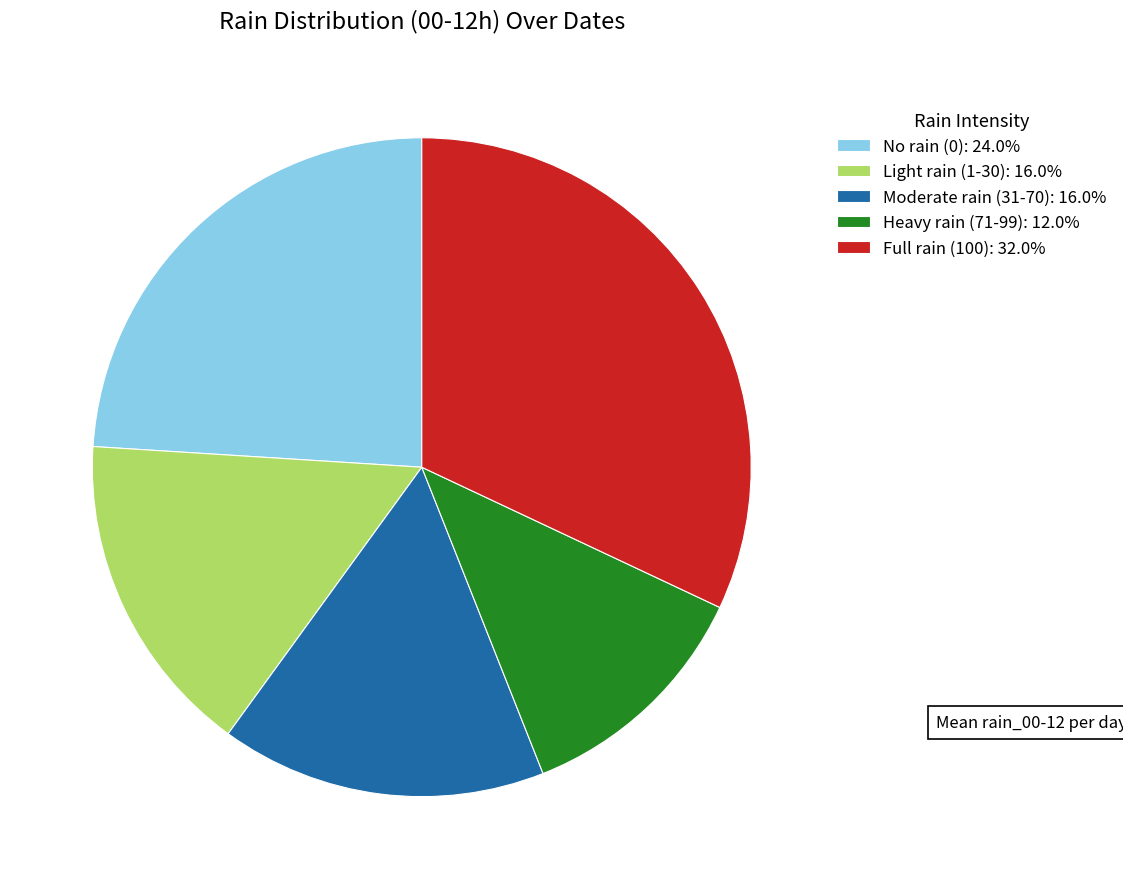

Is No rain (0): 24.0% the majority of the pie?

No